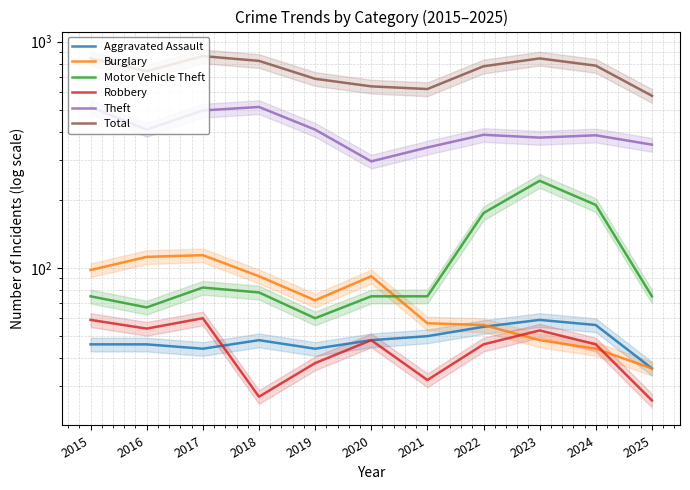

Reading right to left, extract all data points from this chart.

Aggravated Assault: 36	56	59	55	50	48	44	48	44	46	46
Burglary: 36	44	48	56	57	92	72	92	114	112	98
Motor Vehicle Theft: 75	190	243	175	75	75	60	78	82	67	75
Robbery: 26	46	53	46	32	48	38	27	60	54	59
Theft: 351	386	377	388	341	296	409	515	497	409	515
Total: 577	784	844	779	618	635	686	823	864	741	845